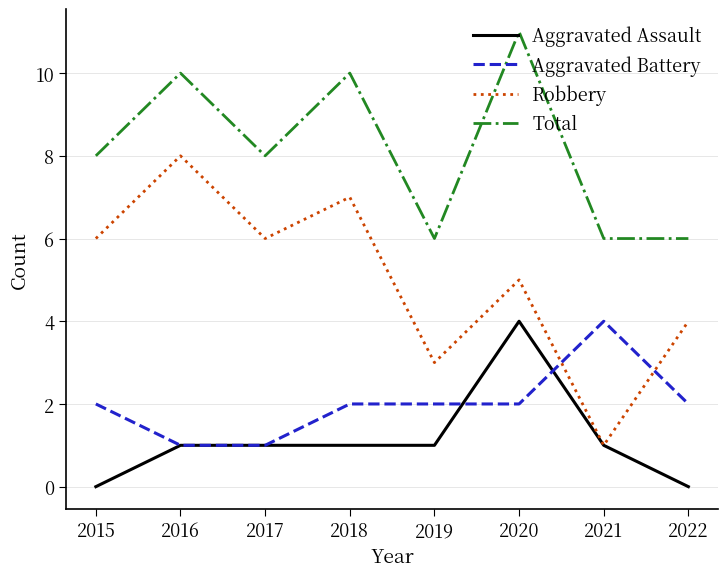

The value of Robbery at 2020 is 5. True or false?

True